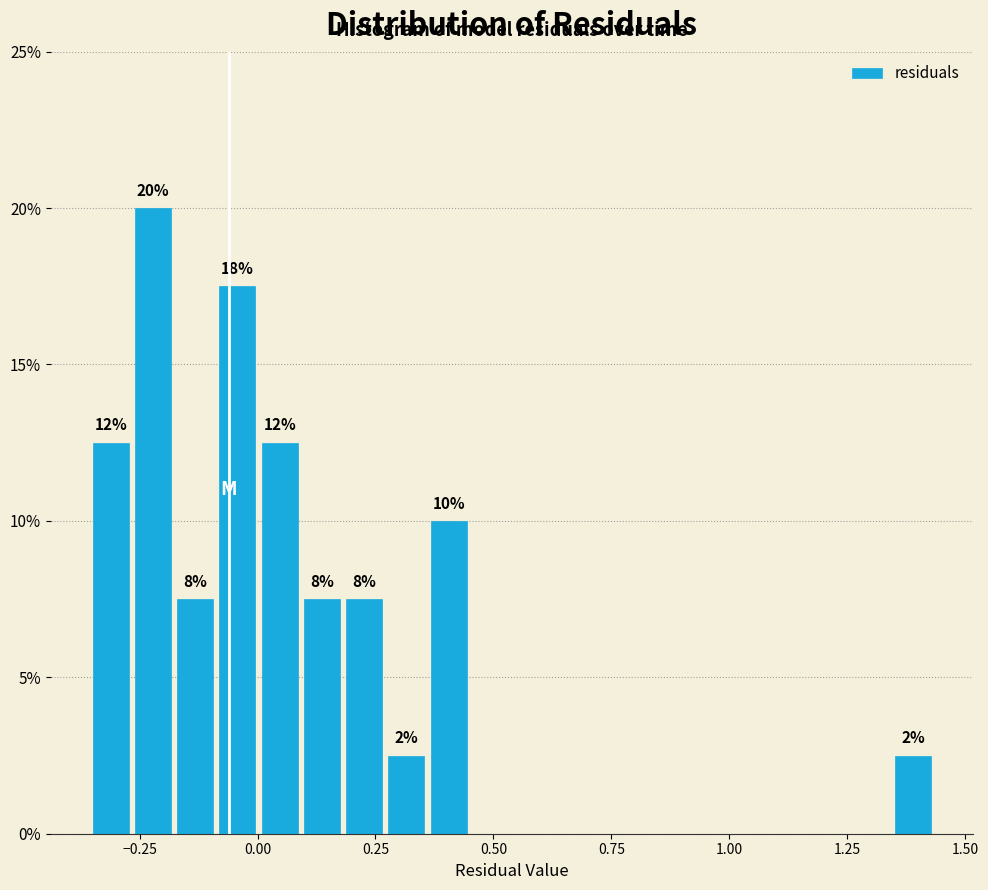

Read against the x-axis, roughly where is the centre of the tallest bar?

-0.20